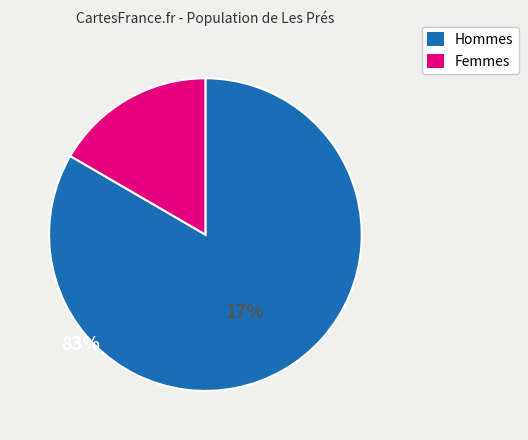

How many slices are in this pie chart?

2